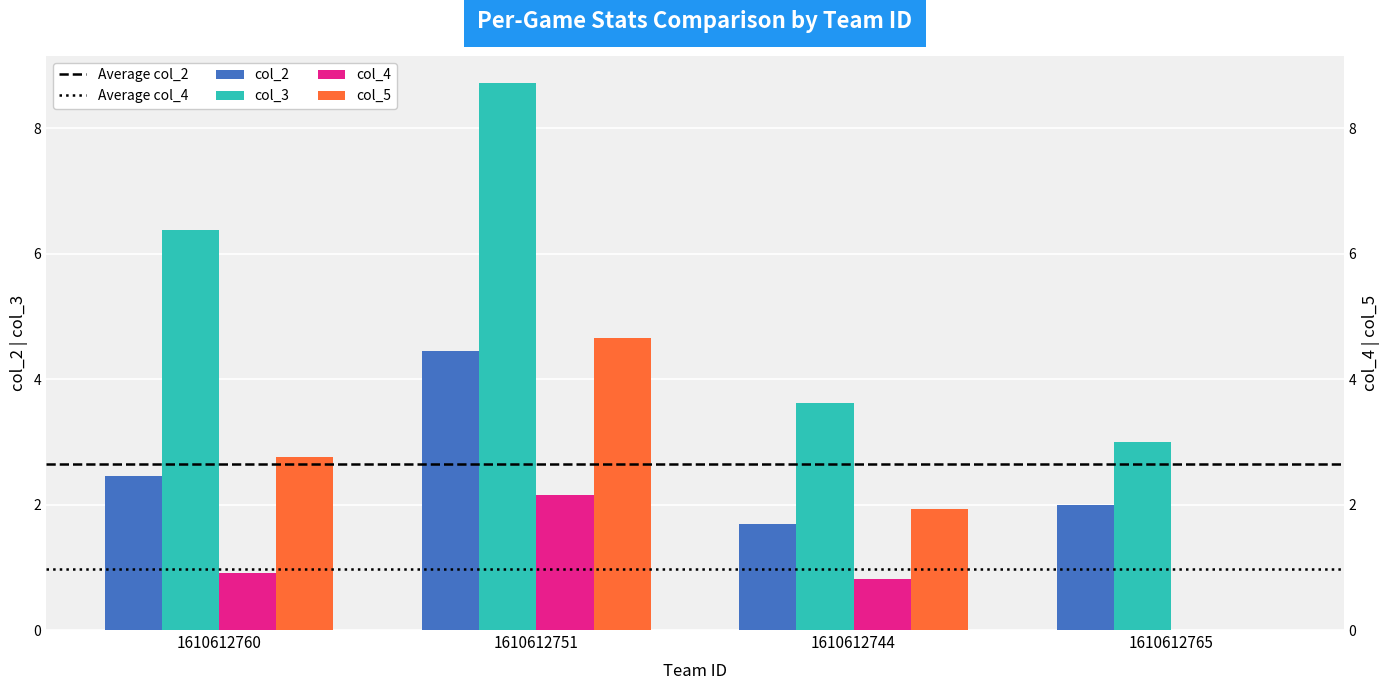

Is it true that col_4 equals 0.8 at 1610612744?

True